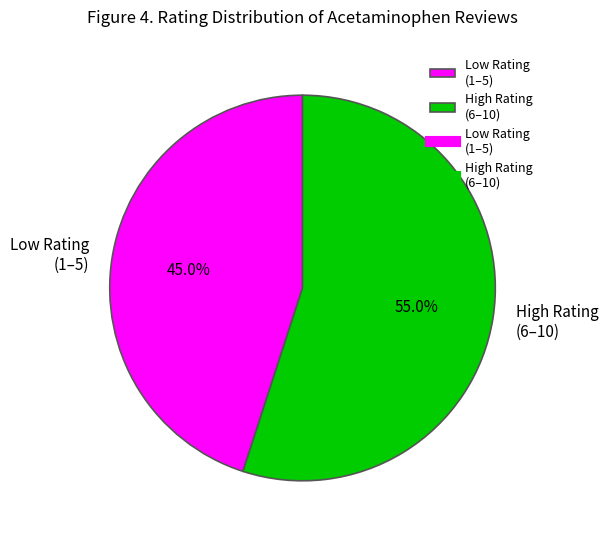

Is there a majority slice in this chart?

Yes